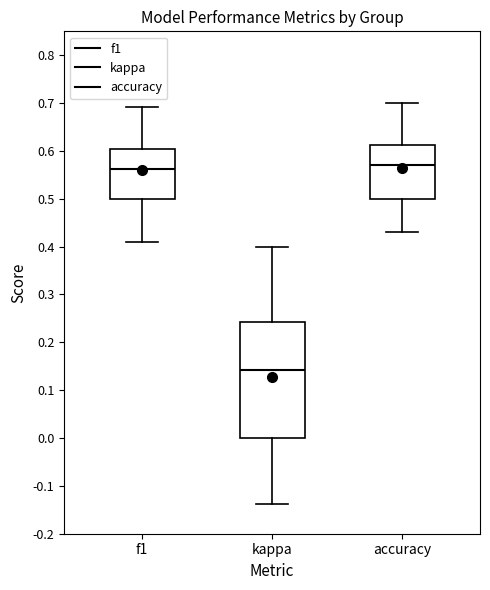

Reading left to right, read every box against the y-axis: the position of its median line, the range the box covers, and the ends of its whiskers. The values are not printed on the chart, so give them approximately, as read against the axis.

f1: median 0.56, box 0.50 to 0.60, whiskers 0.41 to 0.69
kappa: median 0.14, box 0.00 to 0.24, whiskers -0.14 to 0.40
accuracy: median 0.57, box 0.50 to 0.61, whiskers 0.43 to 0.70